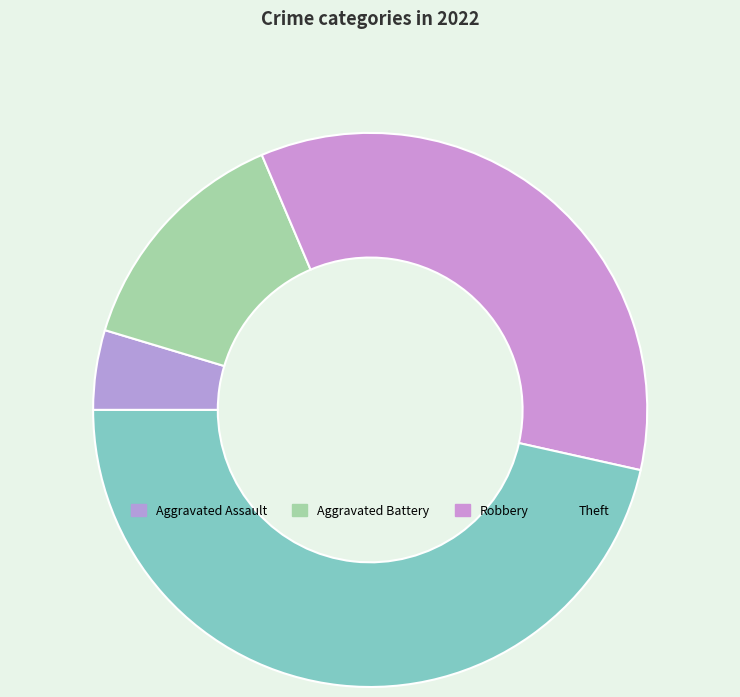

How many segments does this pie chart have?

4